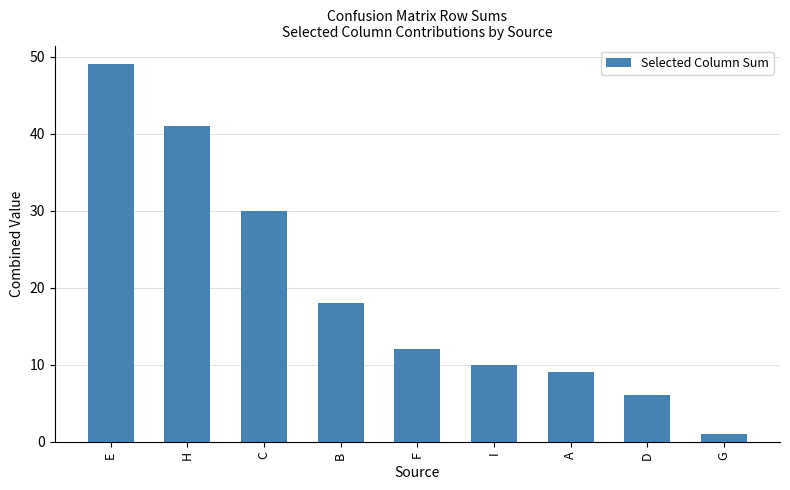

Is it true that the value at E is 72?

False